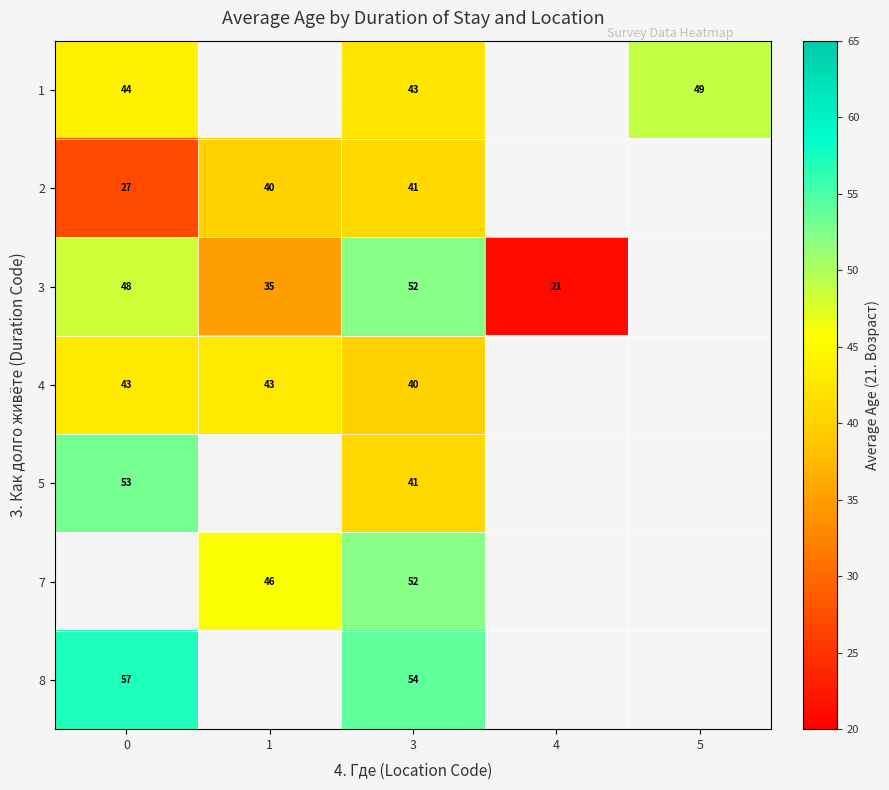

At which category is the sum across all series the highest?

3